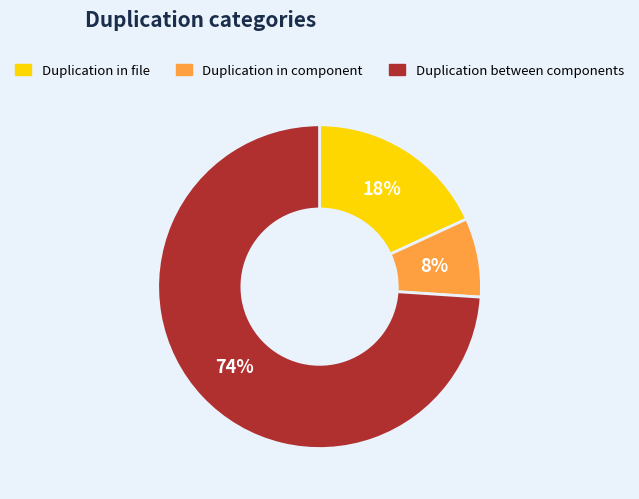

How many segments does this pie chart have?

3